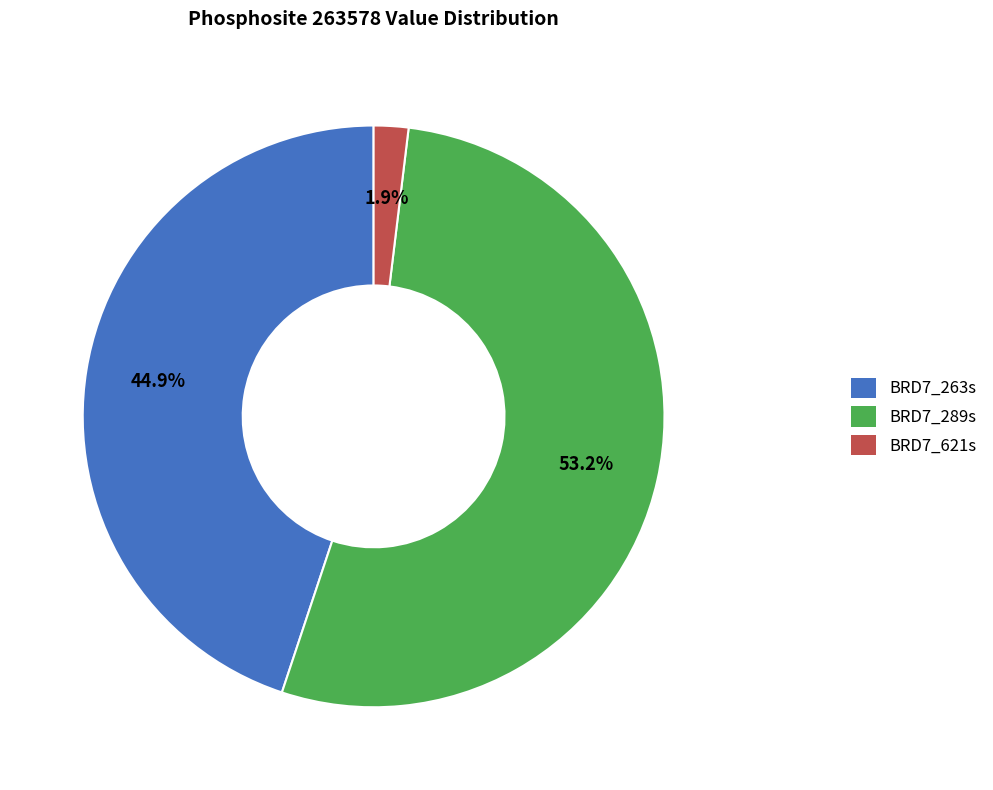

How many slices are in this pie chart?

3